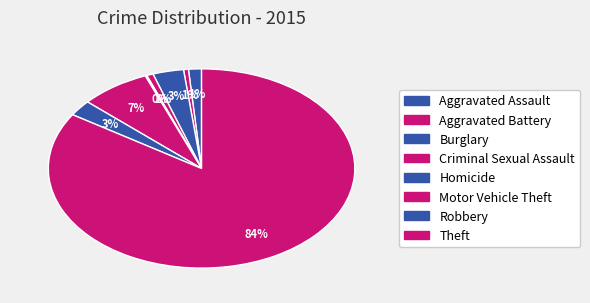

How many slices are in this pie chart?

8